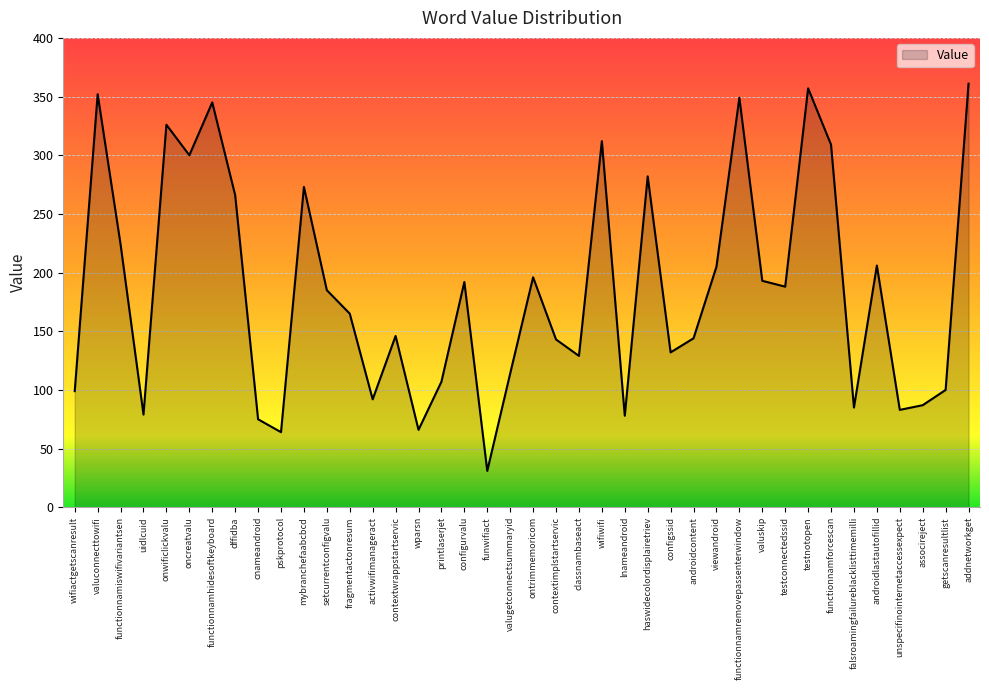

Between wifiactgetscanresult and functionnamremovepassenterwindow, which is larger?

functionnamremovepassenterwindow